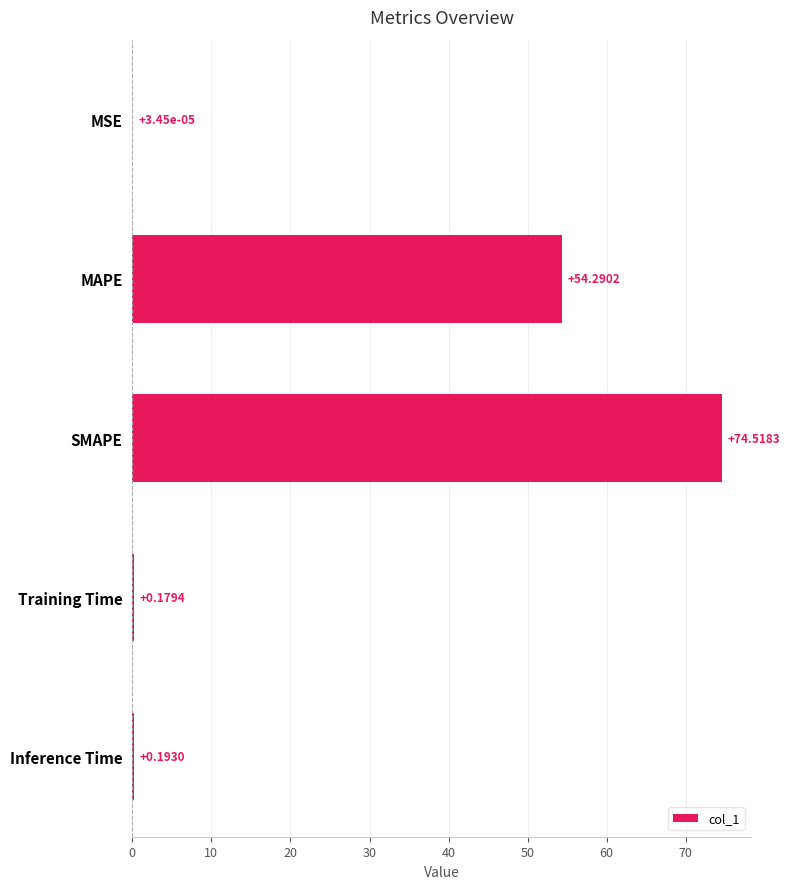

Which label corresponds to the largest value in the chart?

SMAPE